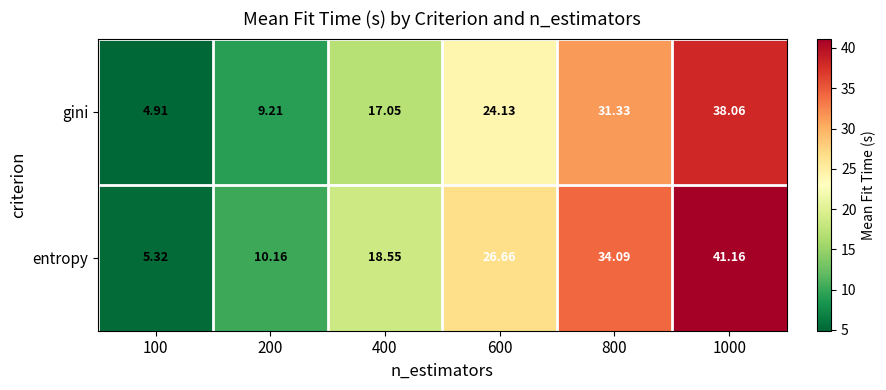

At how many categories does at least one series exceed 13?

4